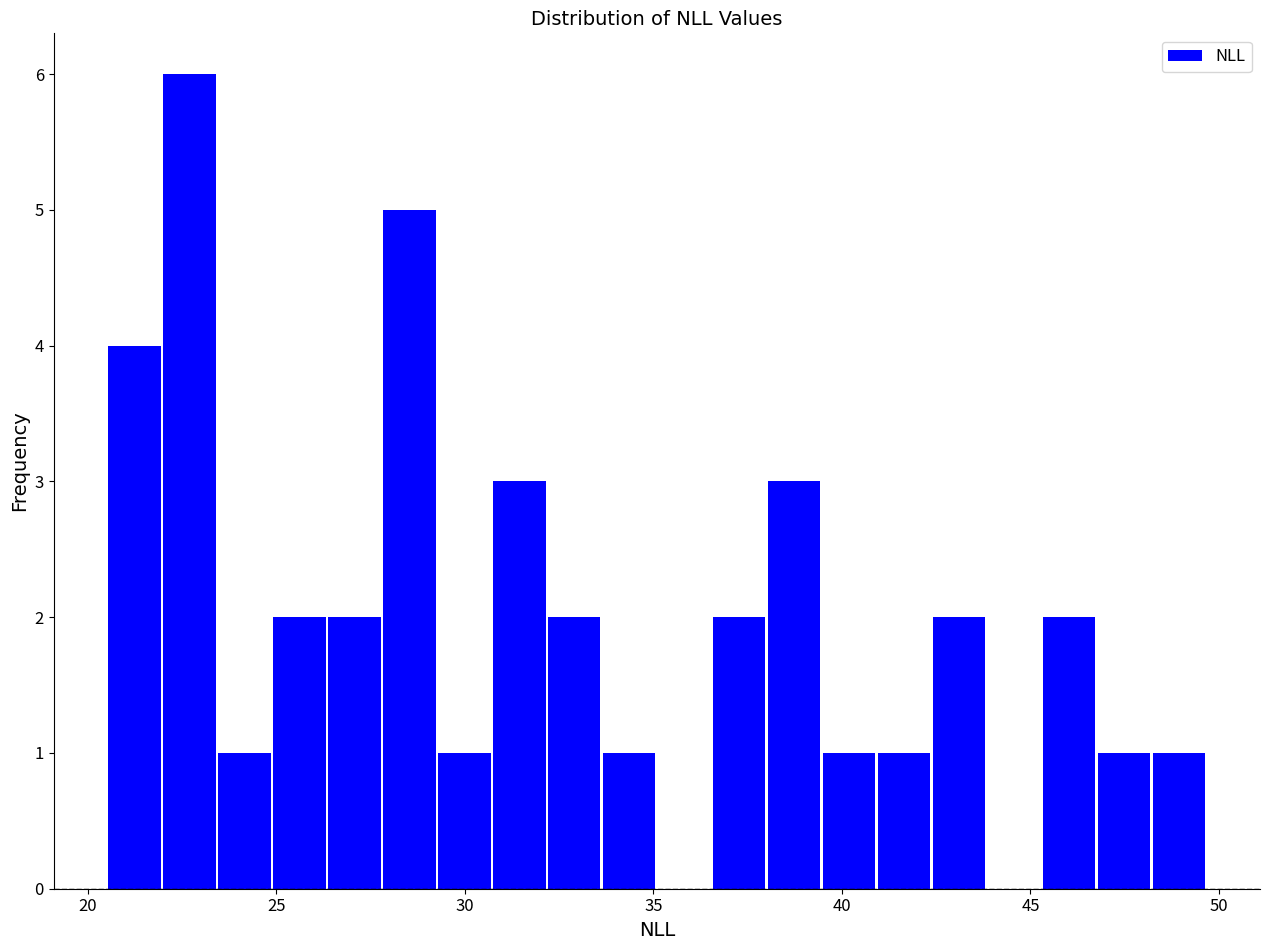

Read against the x-axis, roughly where is the centre of the tallest bar?

22.5